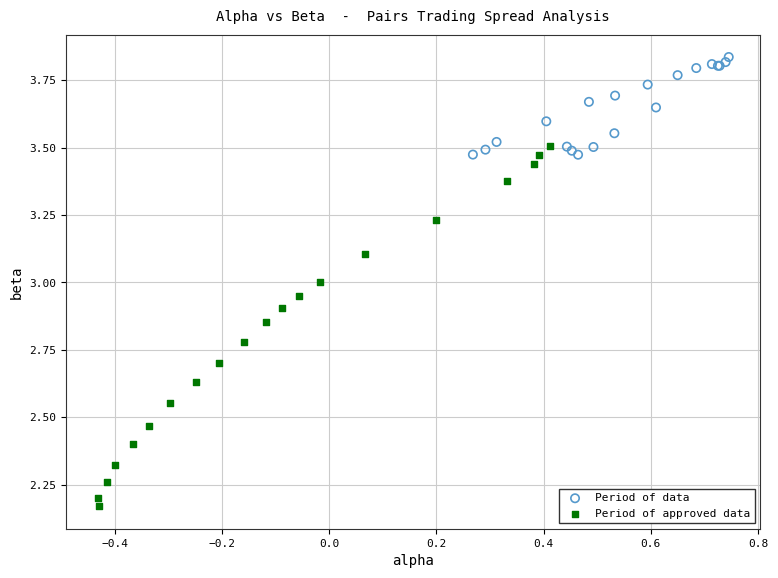

Which series contains the highest Y value?

Period of data